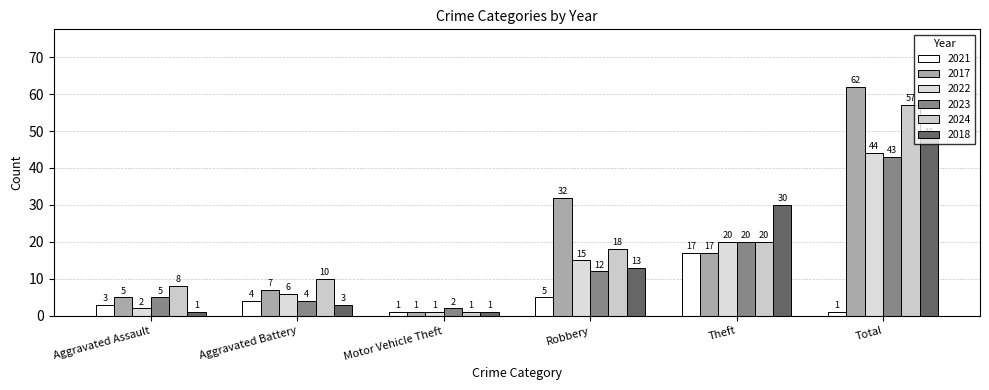

Which series has the largest total across all categories?

2017